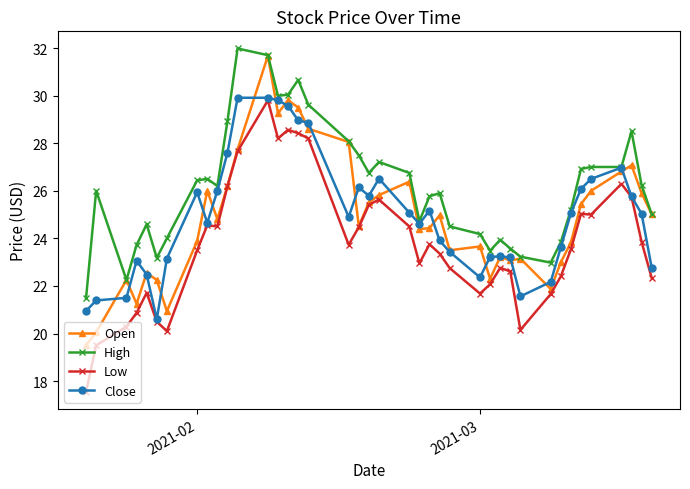

What is the maximum value shown in the chart?

32.0